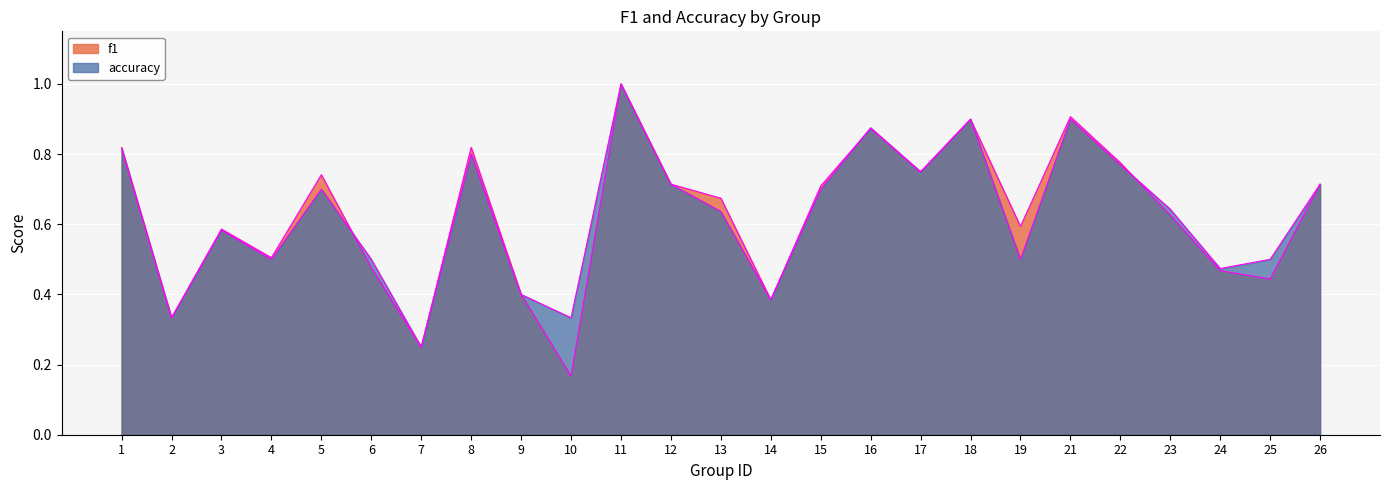

Reading left to right, extract all data points from this chart.

f1: 0.8	0.3	0.6	0.5	0.7	0.5	0.2	0.8	0.4	0.2	1.0	0.7	0.7	0.4	0.7	0.9	0.7	0.9	0.6	0.9	0.8	0.6	0.5	0.4	0.7
accuracy: 0.8	0.3	0.6	0.5	0.7	0.5	0.2	0.8	0.4	0.3	1.0	0.7	0.6	0.4	0.7	0.9	0.8	0.9	0.5	0.9	0.8	0.6	0.5	0.5	0.7